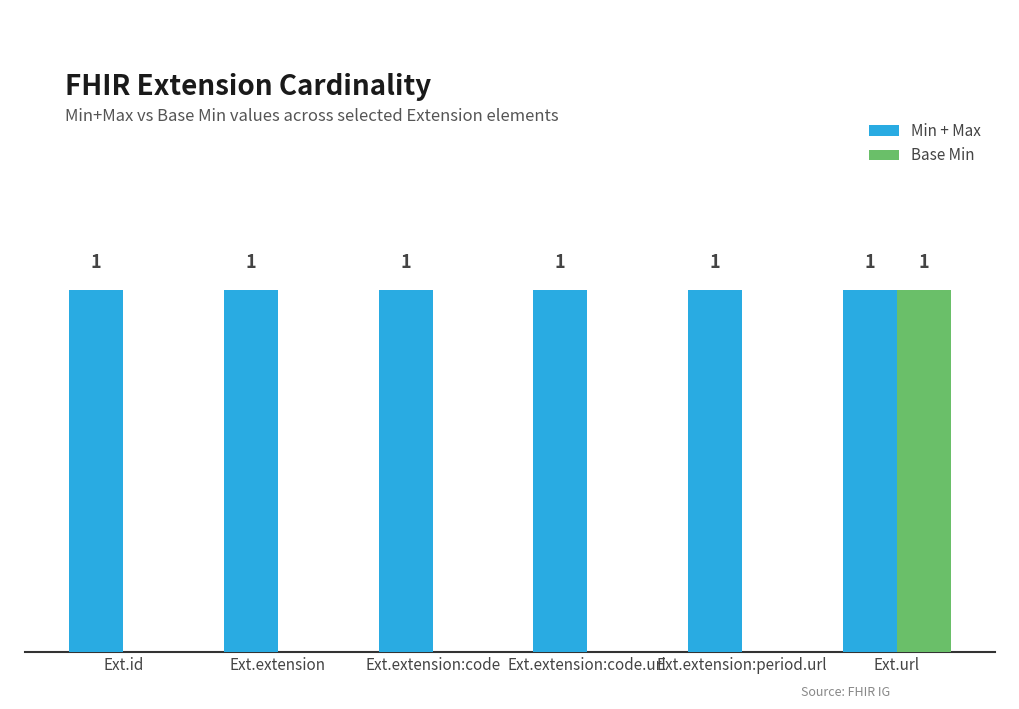

Which series has the largest total across all categories?

Min + Max